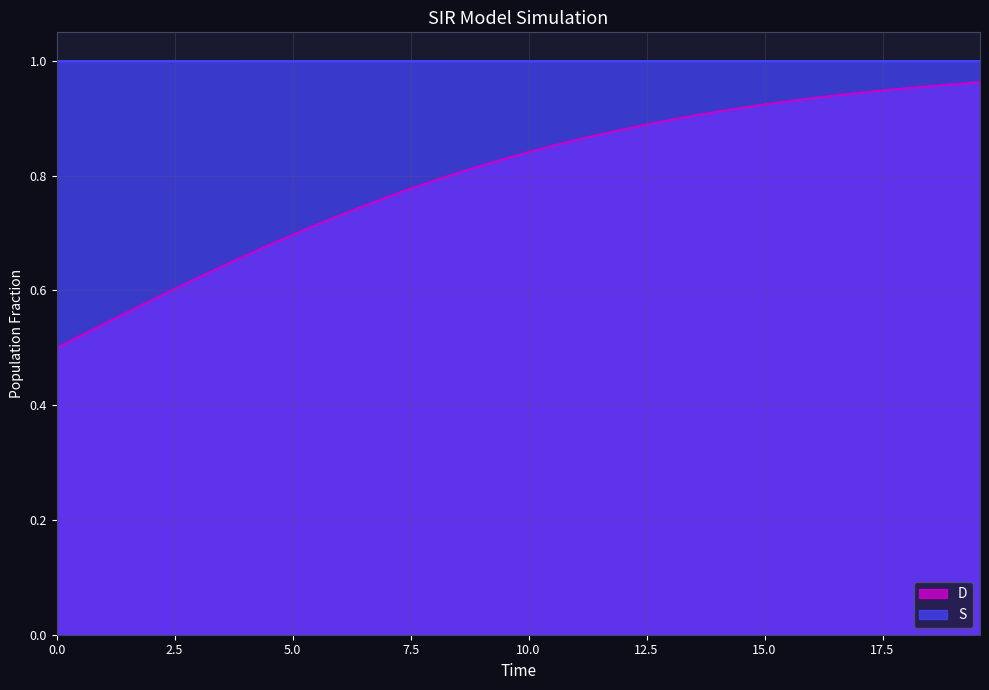

At which category is the sum across all series the highest?

19.565217391304348